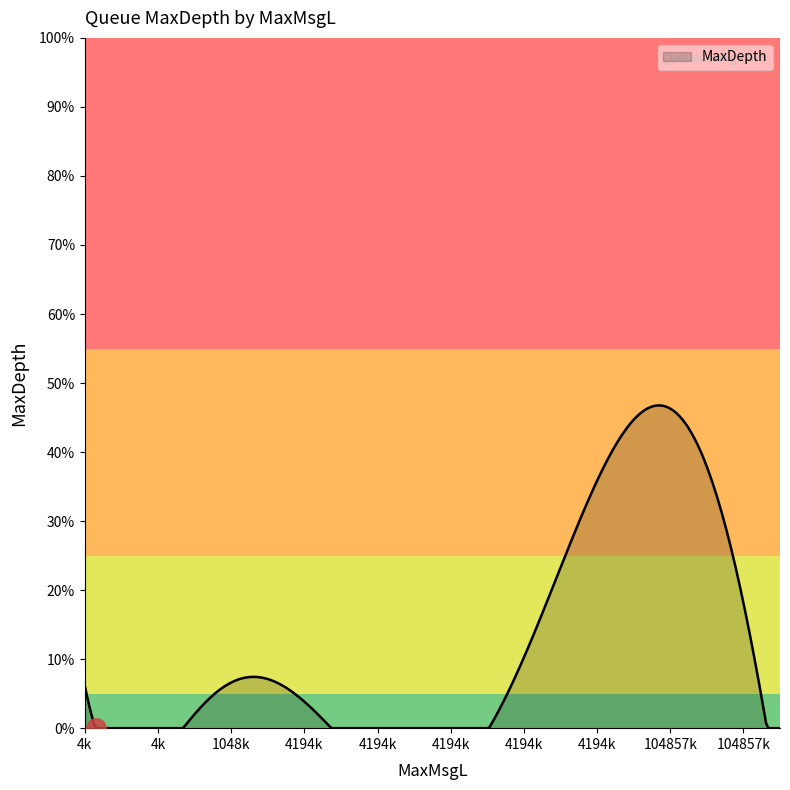

Does the chart have visible grid lines?

No